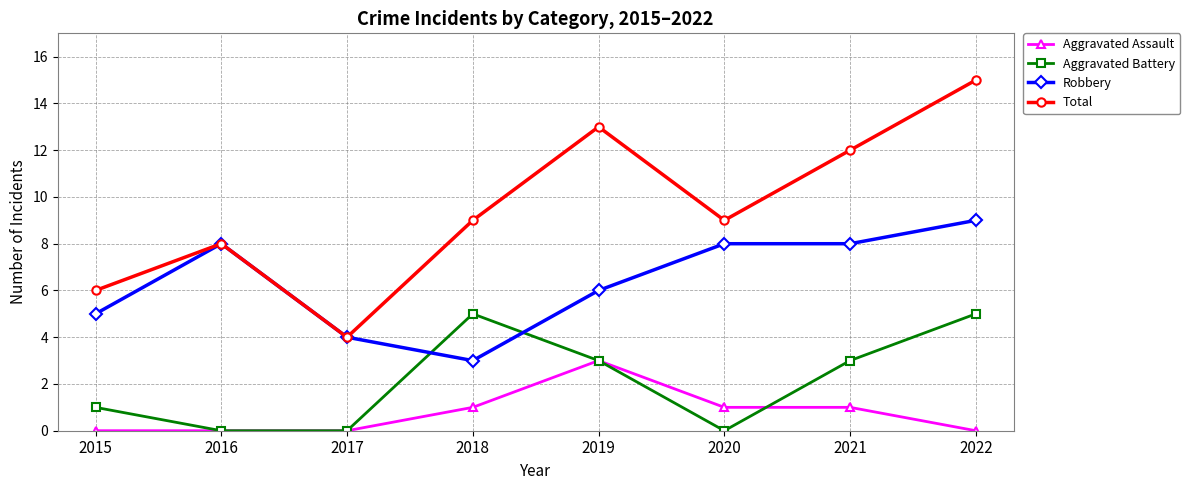

True or false: Robbery and Aggravated Assault intersect in this chart.

False